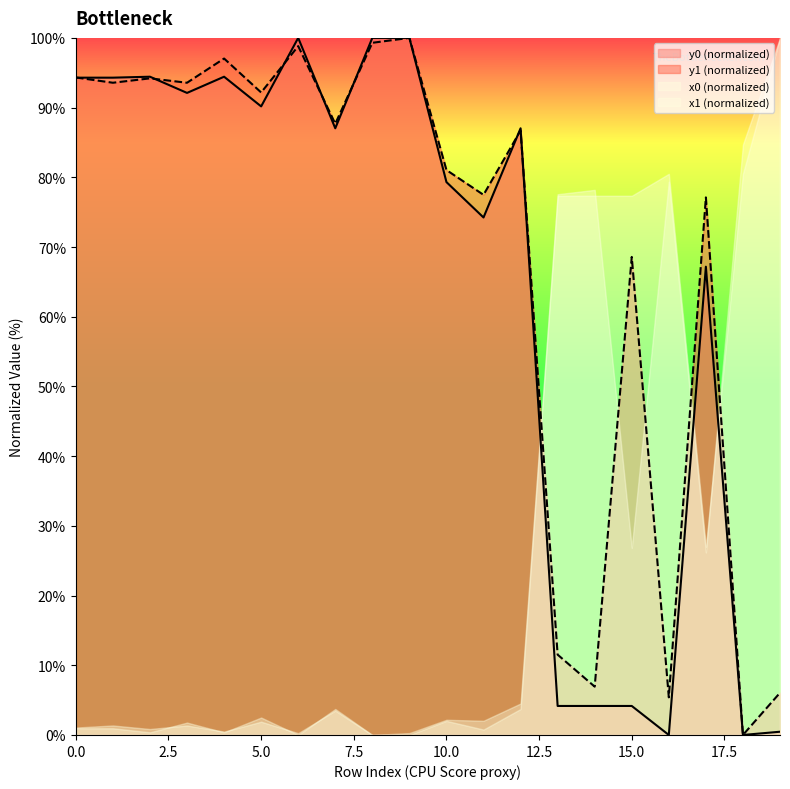

Where is the first local maximum for x1?

2